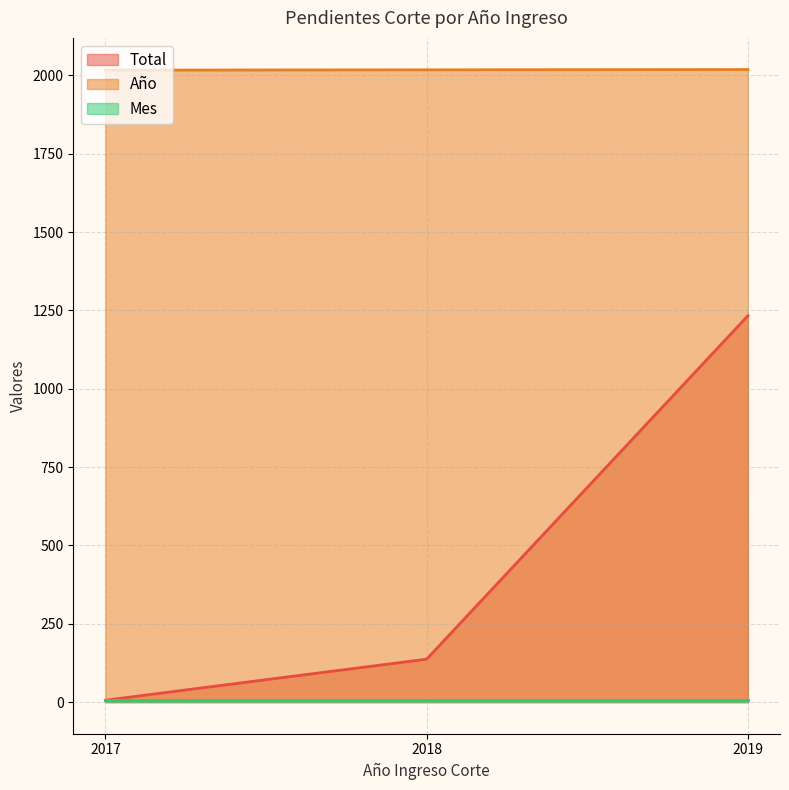

What is the spread (max minus min) of values at 2017?

2011